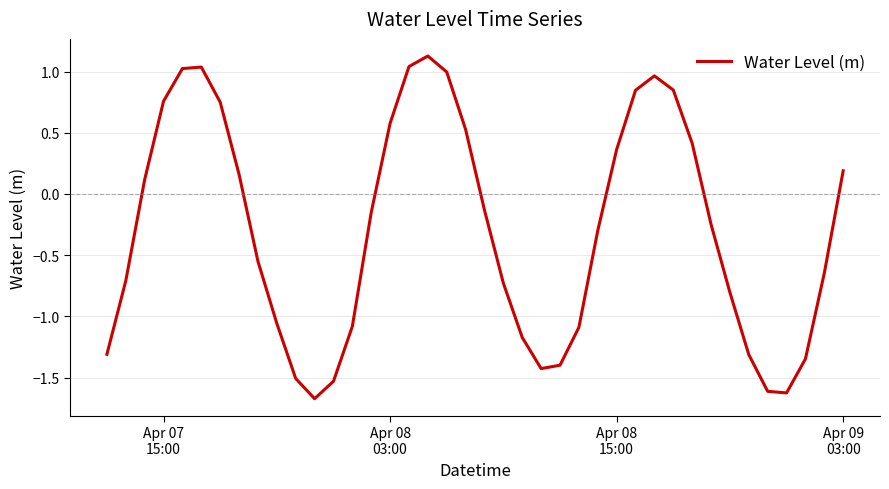

What is the difference between the maximum and minimum values?

2.8